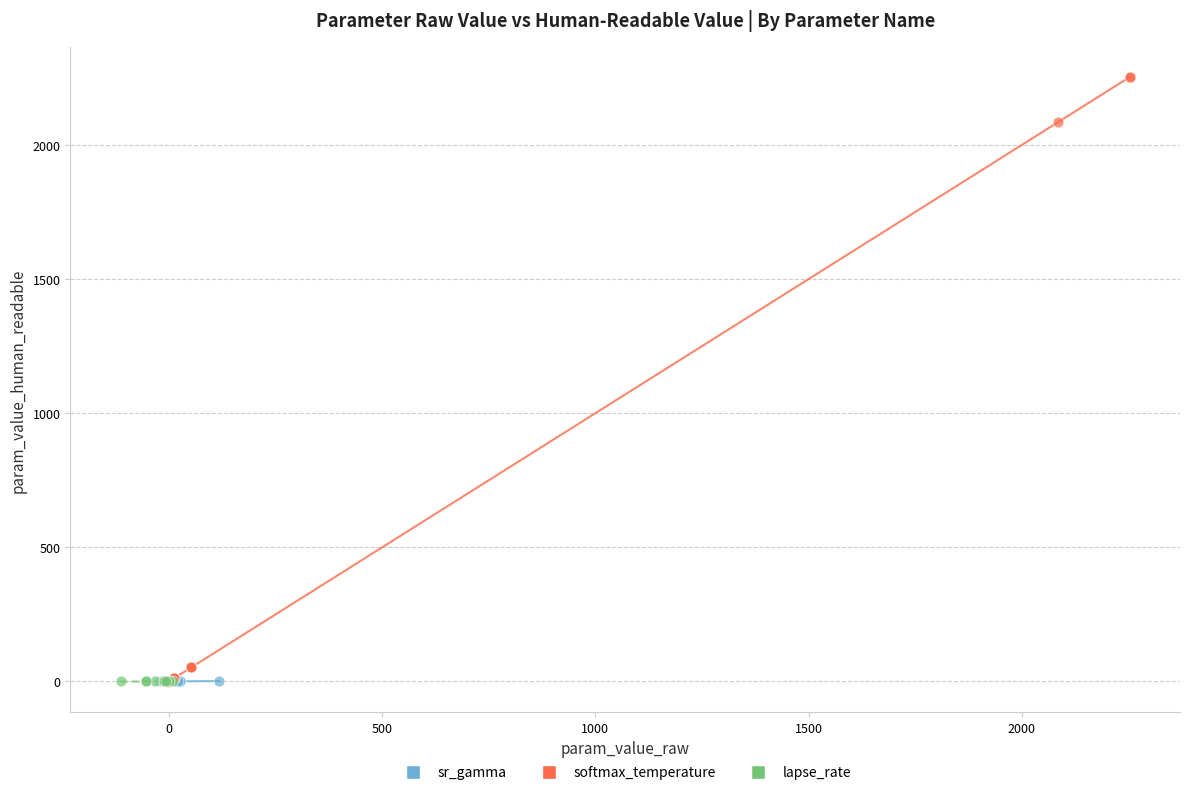

Which series has the largest Y range (max minus min)?

softmax_temperature